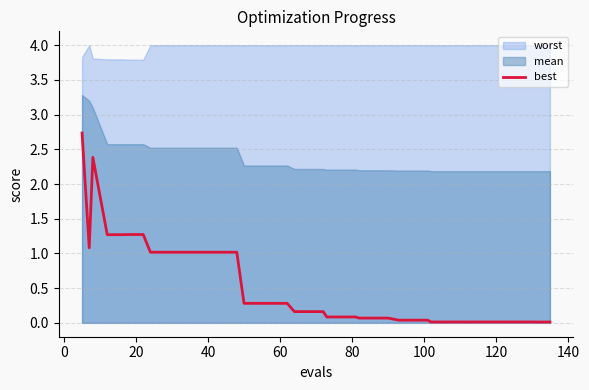

How many data points does each series have?

40